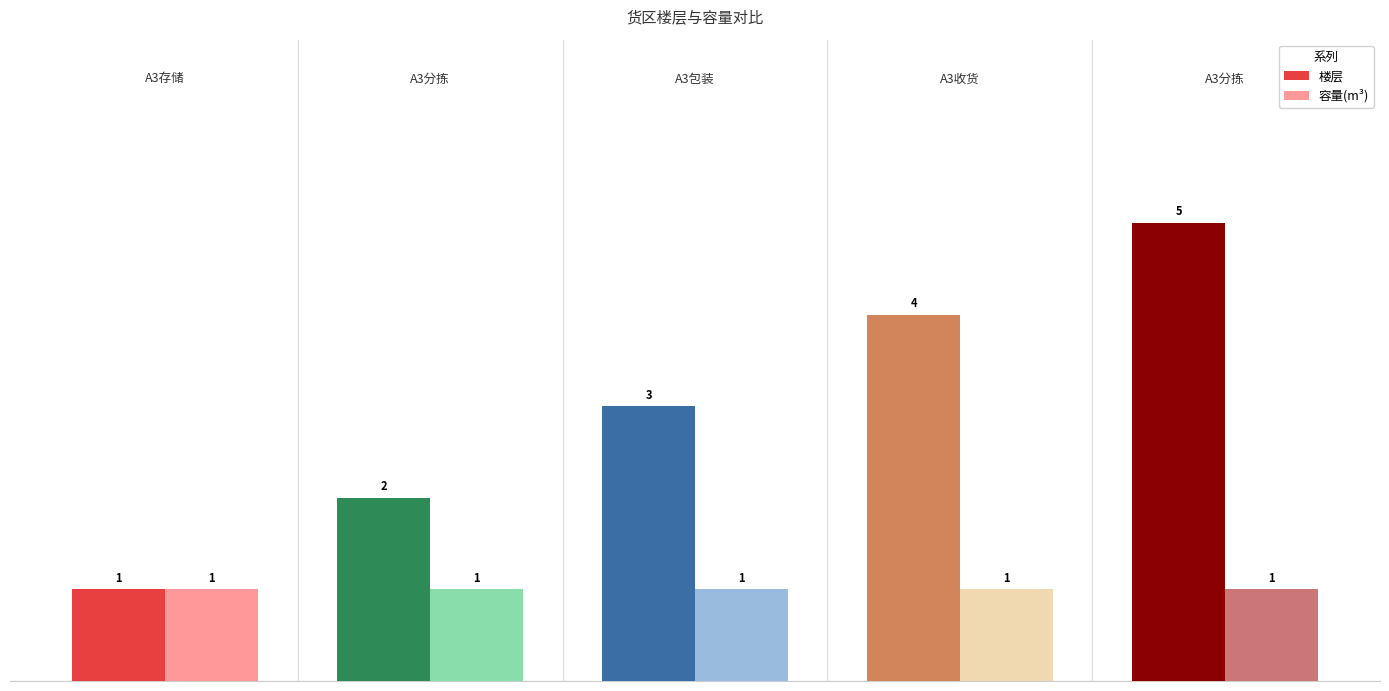

Which series has the largest total across all categories?

楼层